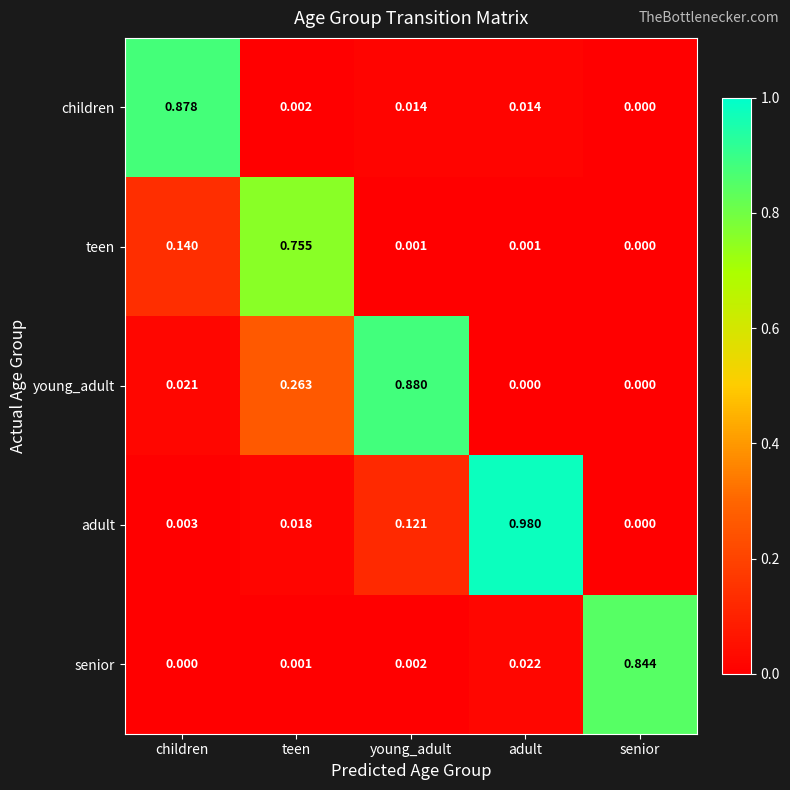

Which series has the widest spread of values?

adult